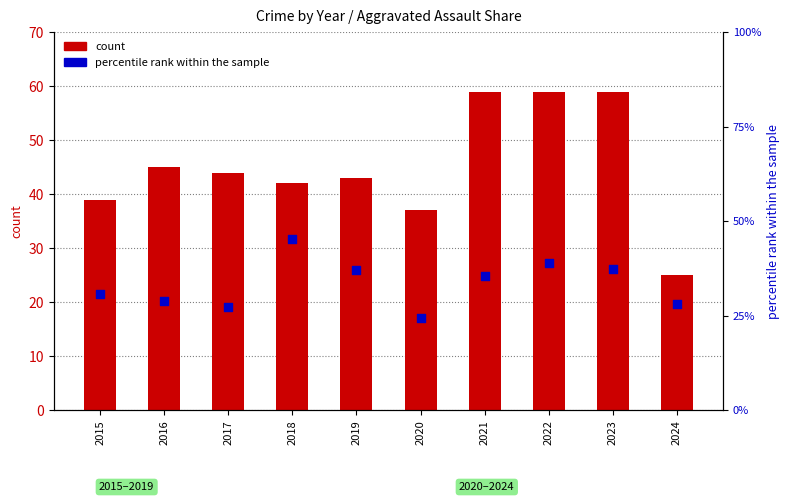

At how many categories does at least one series exceed 27?

10